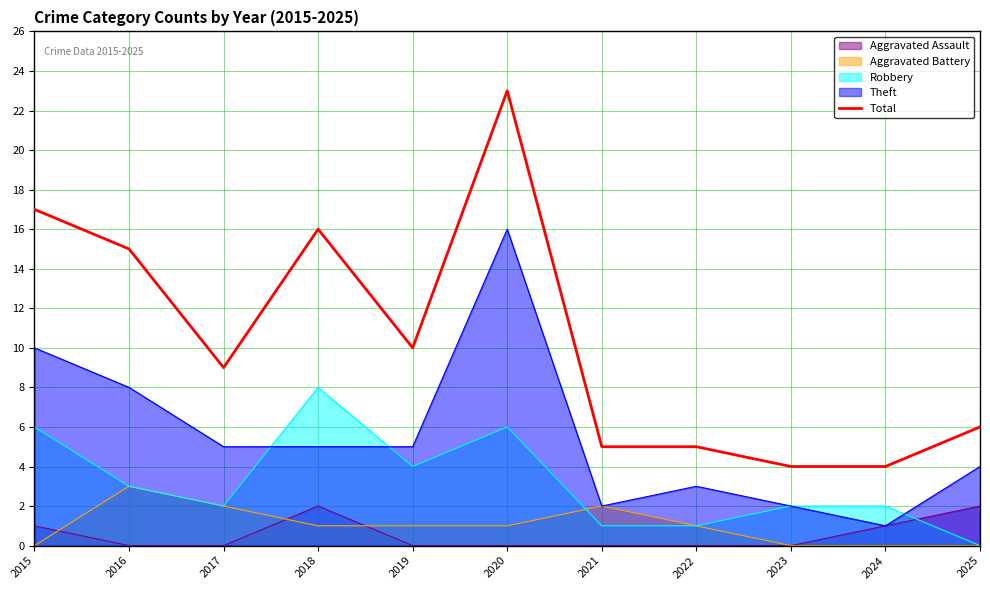

What is the difference between the maximum and minimum values?

19